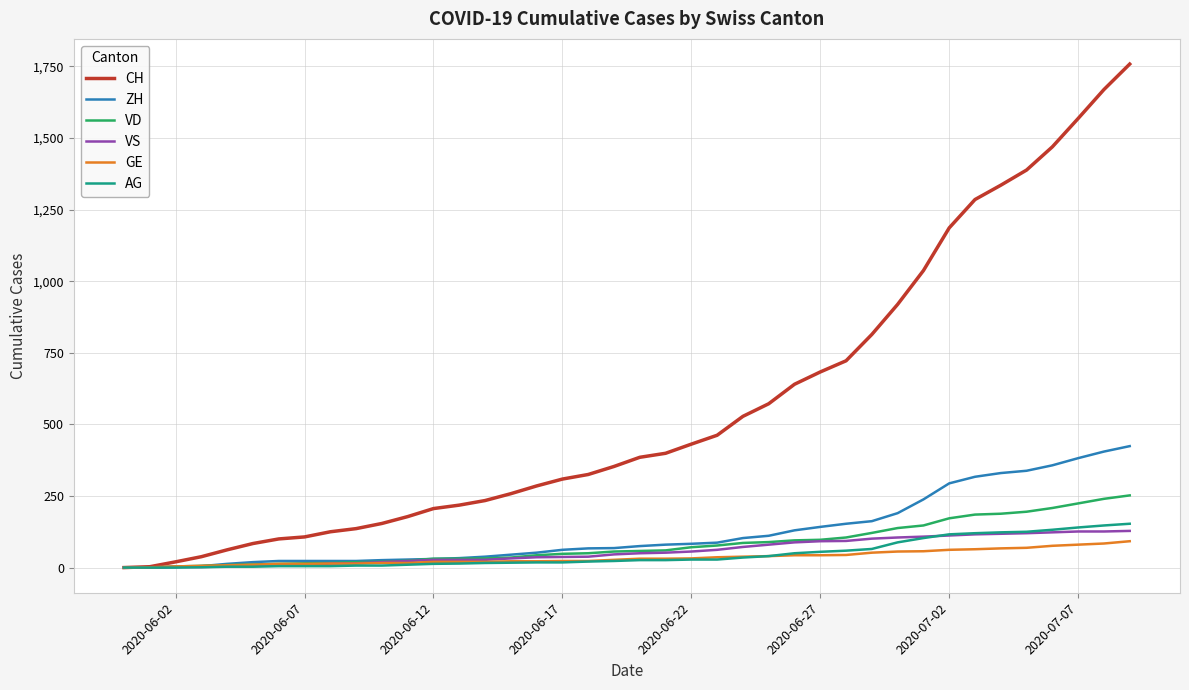

Which series has the largest total across all categories?

CH